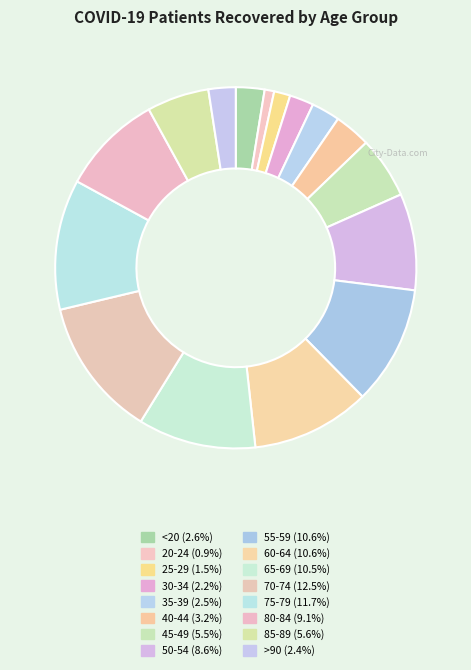

How many slices are in this pie chart?

16